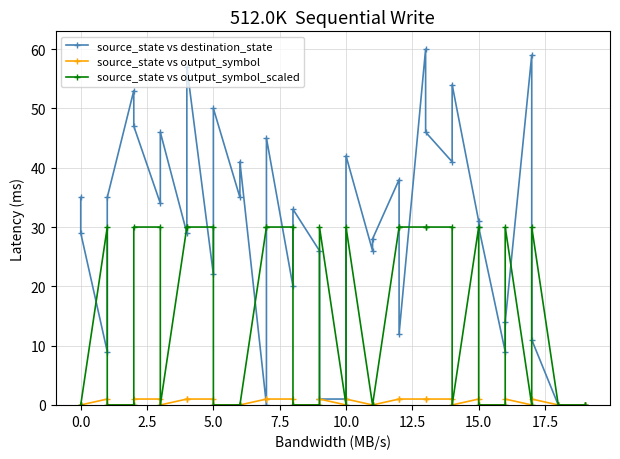

What is the average value of the source_state vs output_symbol_scaled series?

14